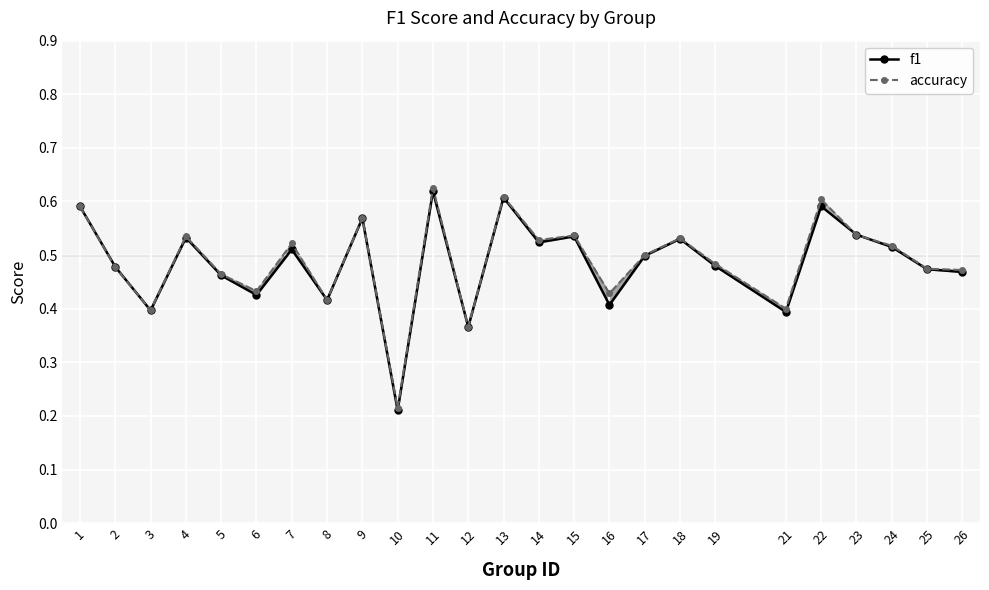

At which label is f1 closest to 0?

10